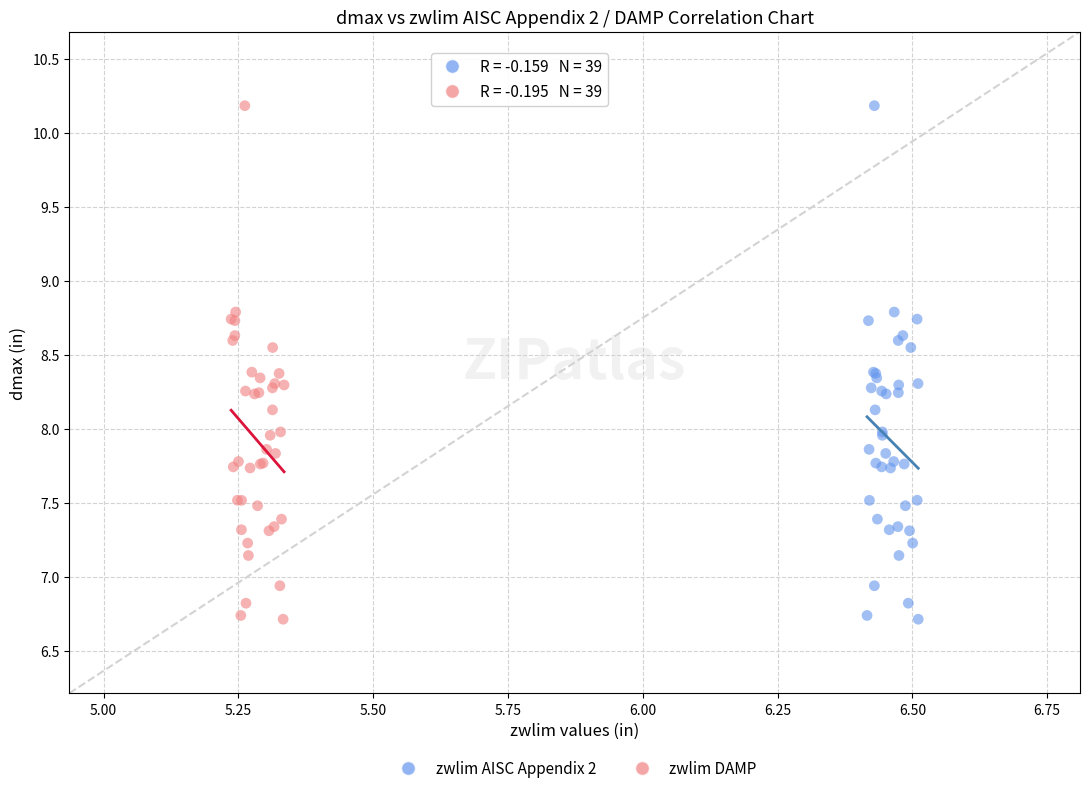

What are all the series names shown in the legend?

zwlim AISC Appendix 2, zwlim DAMP